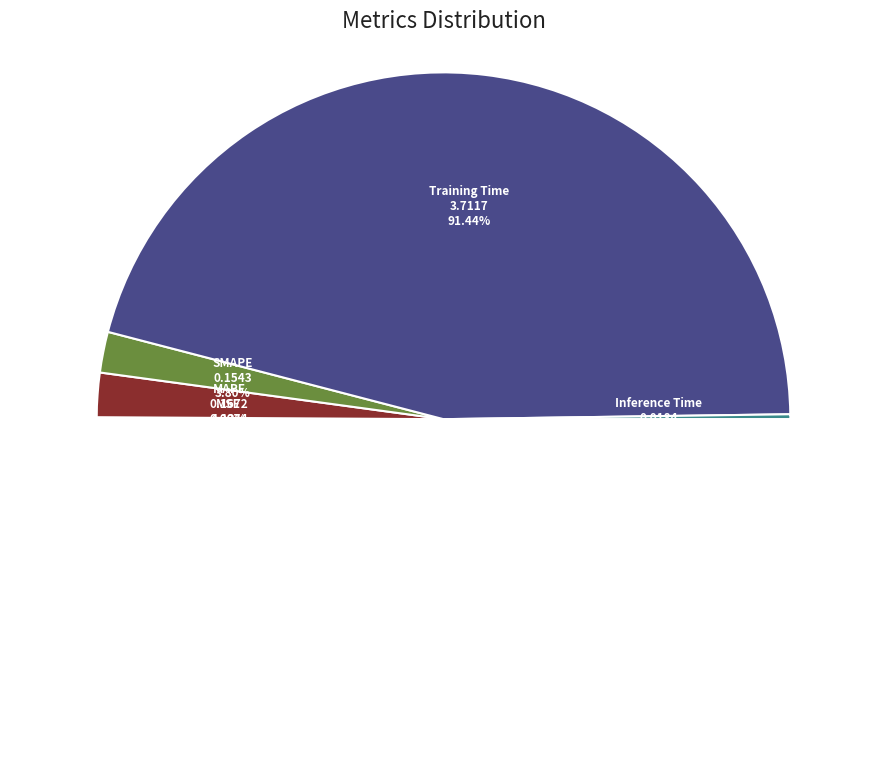

Is MSE the majority of the pie?

No